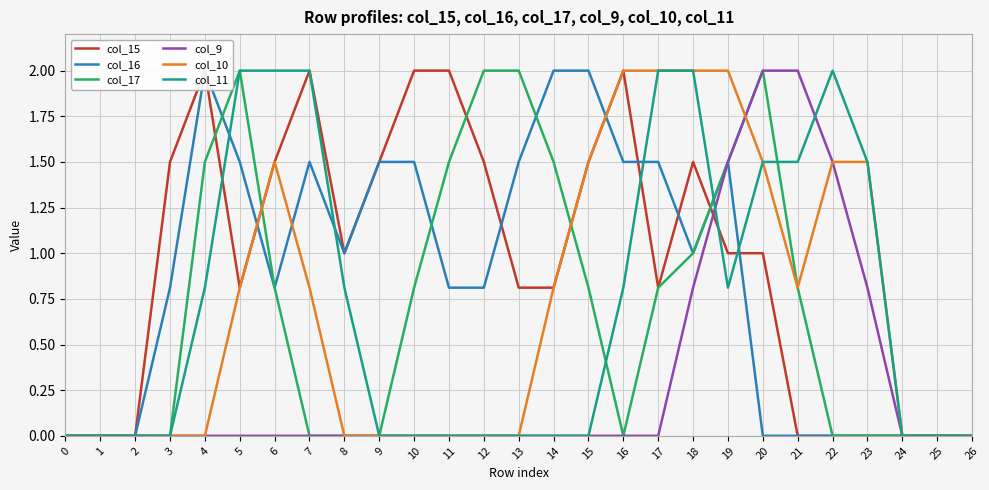

The value of col_15 at 9 is 1.5. True or false?

True